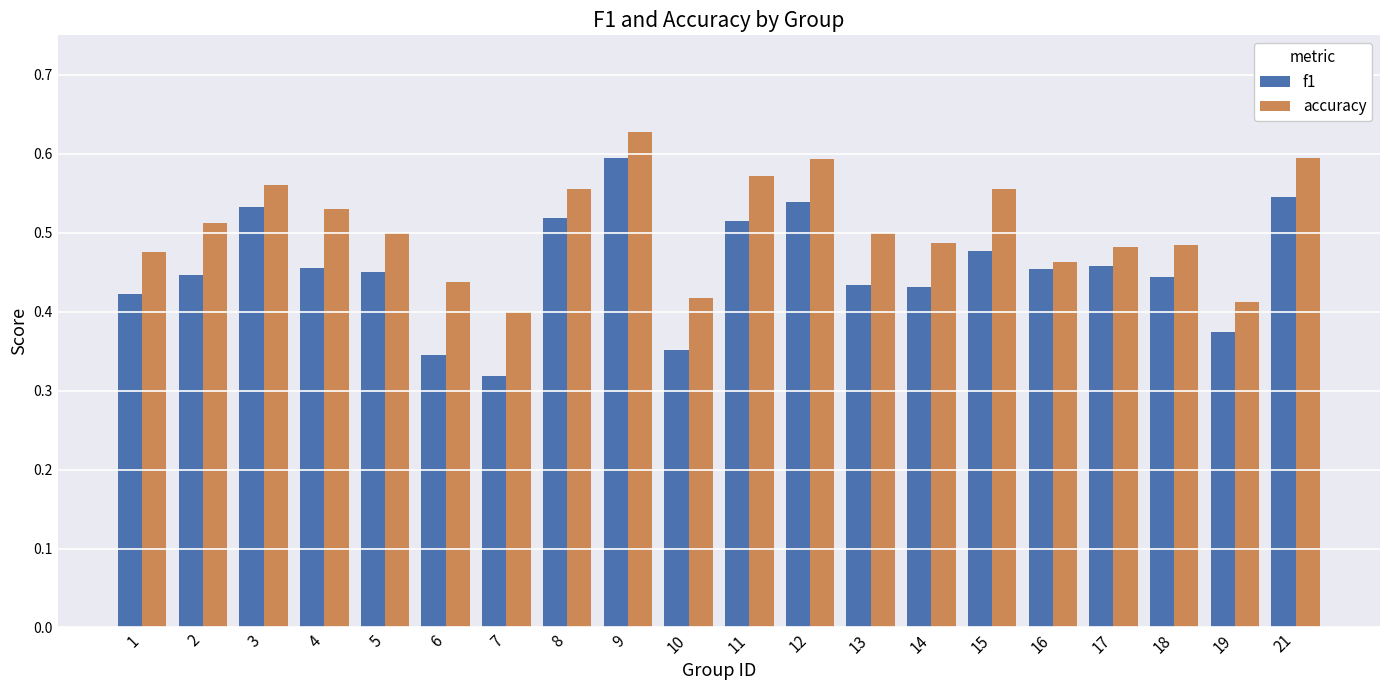

Which series has the largest total across all categories?

accuracy